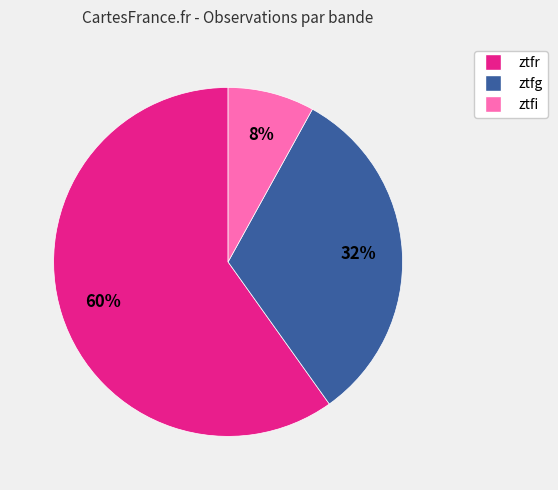

The ztfg slice represents 40% of the pie. True or false?

False